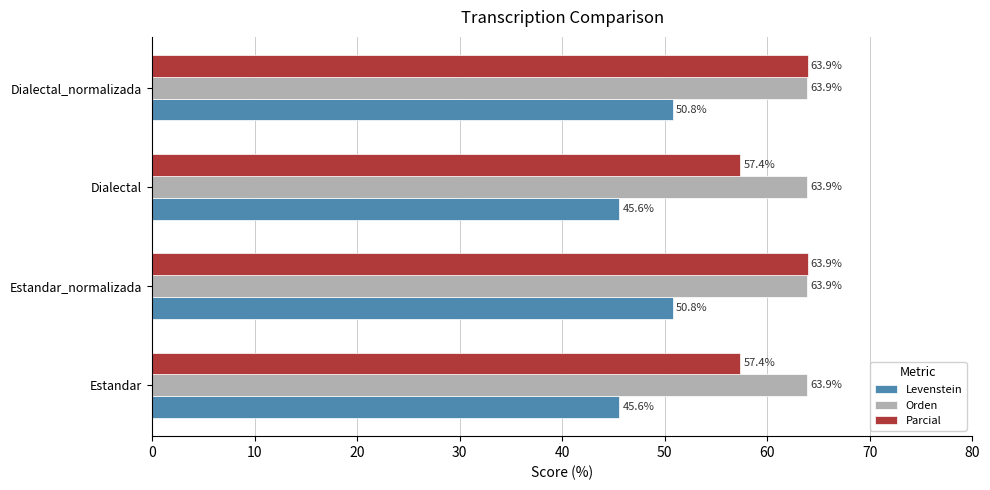

What is the average value of the Levenstein series?

48.2